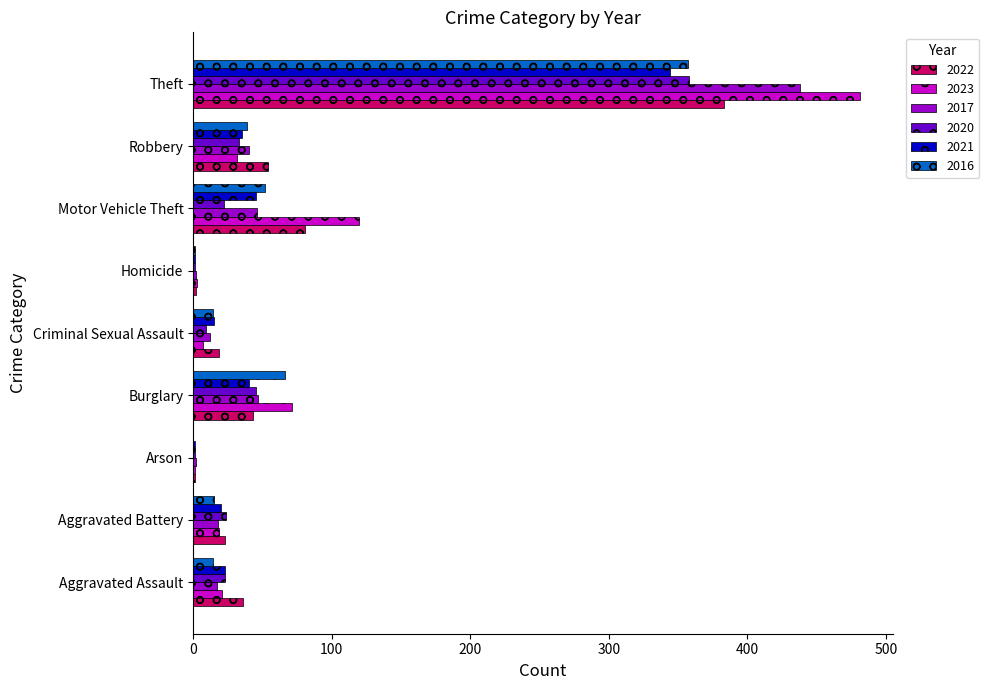

What is the highest value of the 2016 series?

357